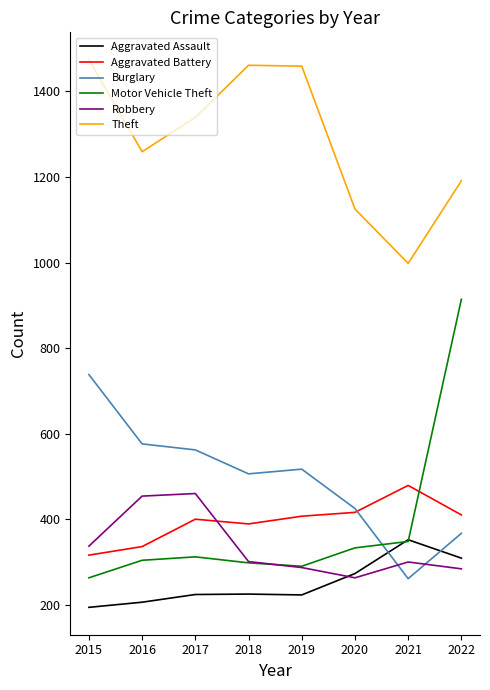

At which category does the chart reach its minimum across all series?

2015